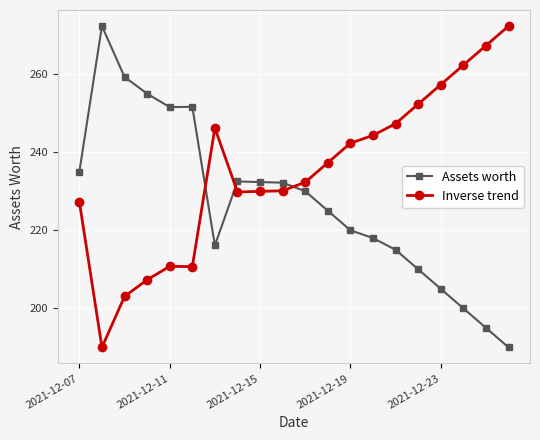

True or false: Assets worth has more than 0 interior local peaks.

True